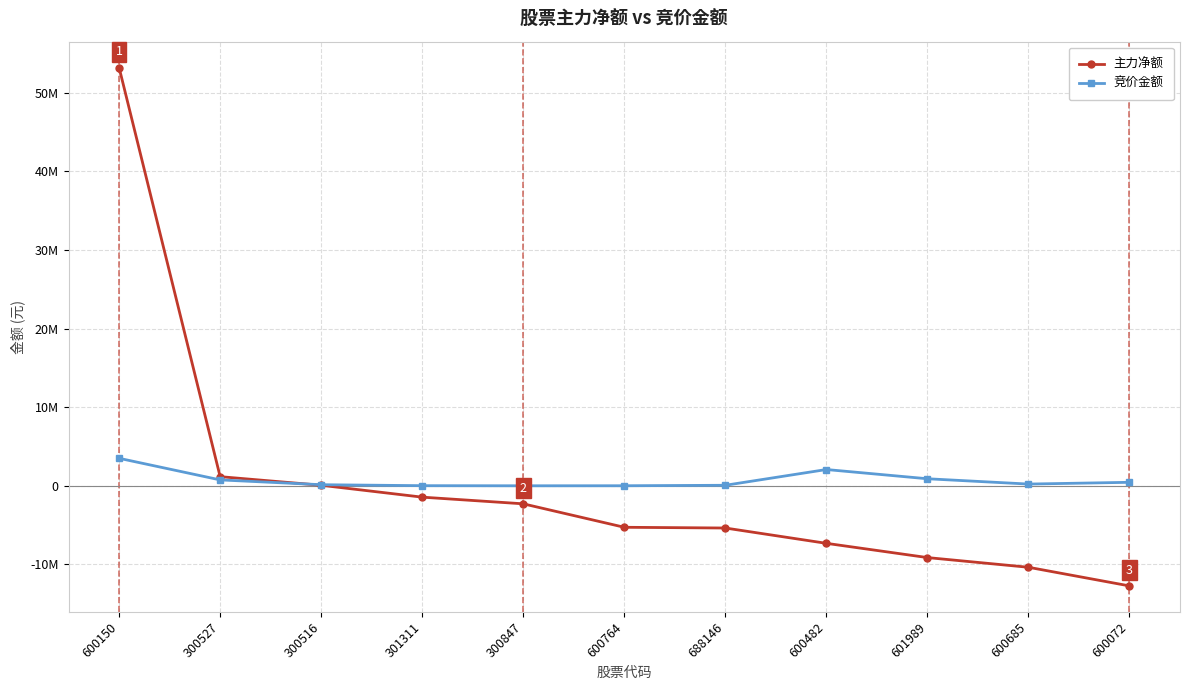

What is the difference between the maximum and minimum values in the 主力净额 series?

65955437